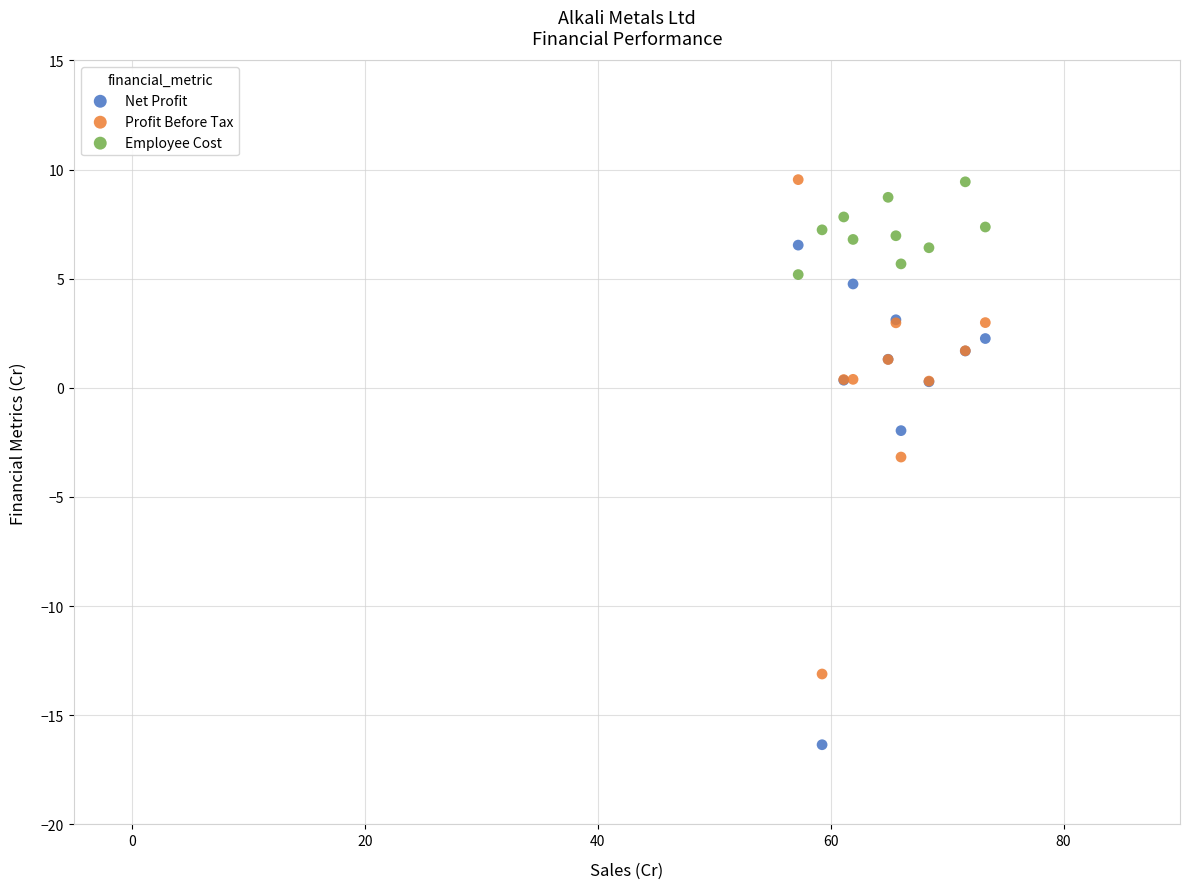

In the Net Profit series, what Y value is closest to -4?

-2.0